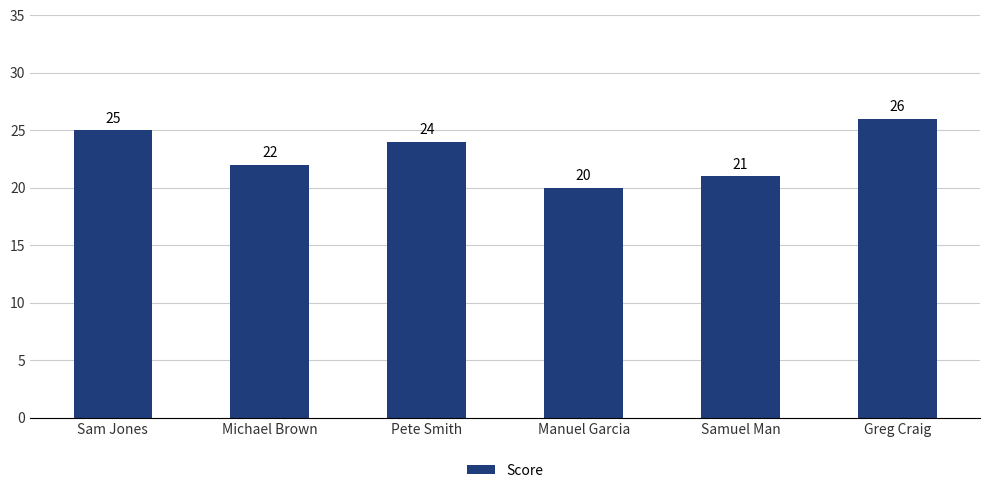

What is the value of the 2nd bar from the left?

22